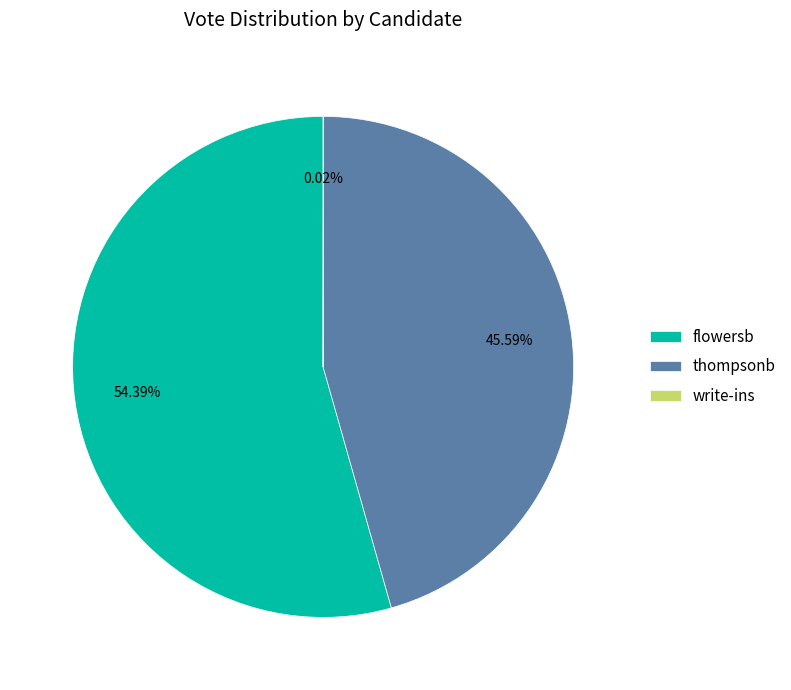

Which slice is the largest?

flowersb